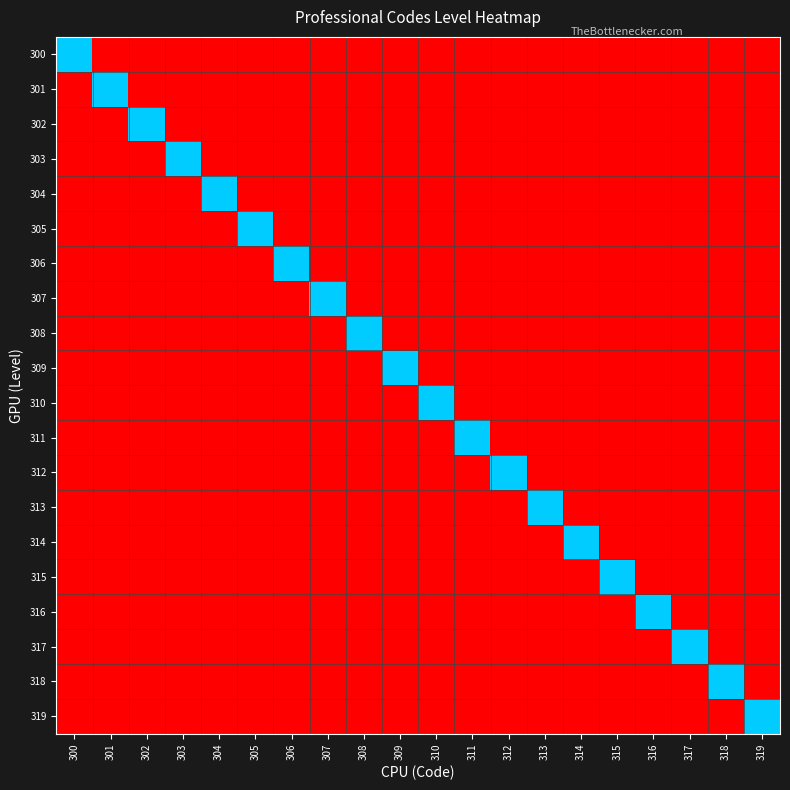

List the series in order of their peak value, highest first.

300, 301, 302, 303, 304, 305, 306, 307, 308, 309, 310, 311, 312, 313, 314, 315, 316, 317, 318, 319